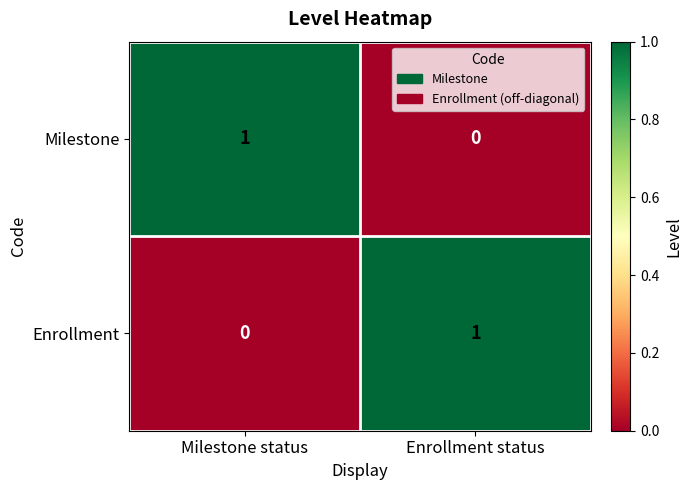

Which category has the highest value in the Milestone series?

Milestone status